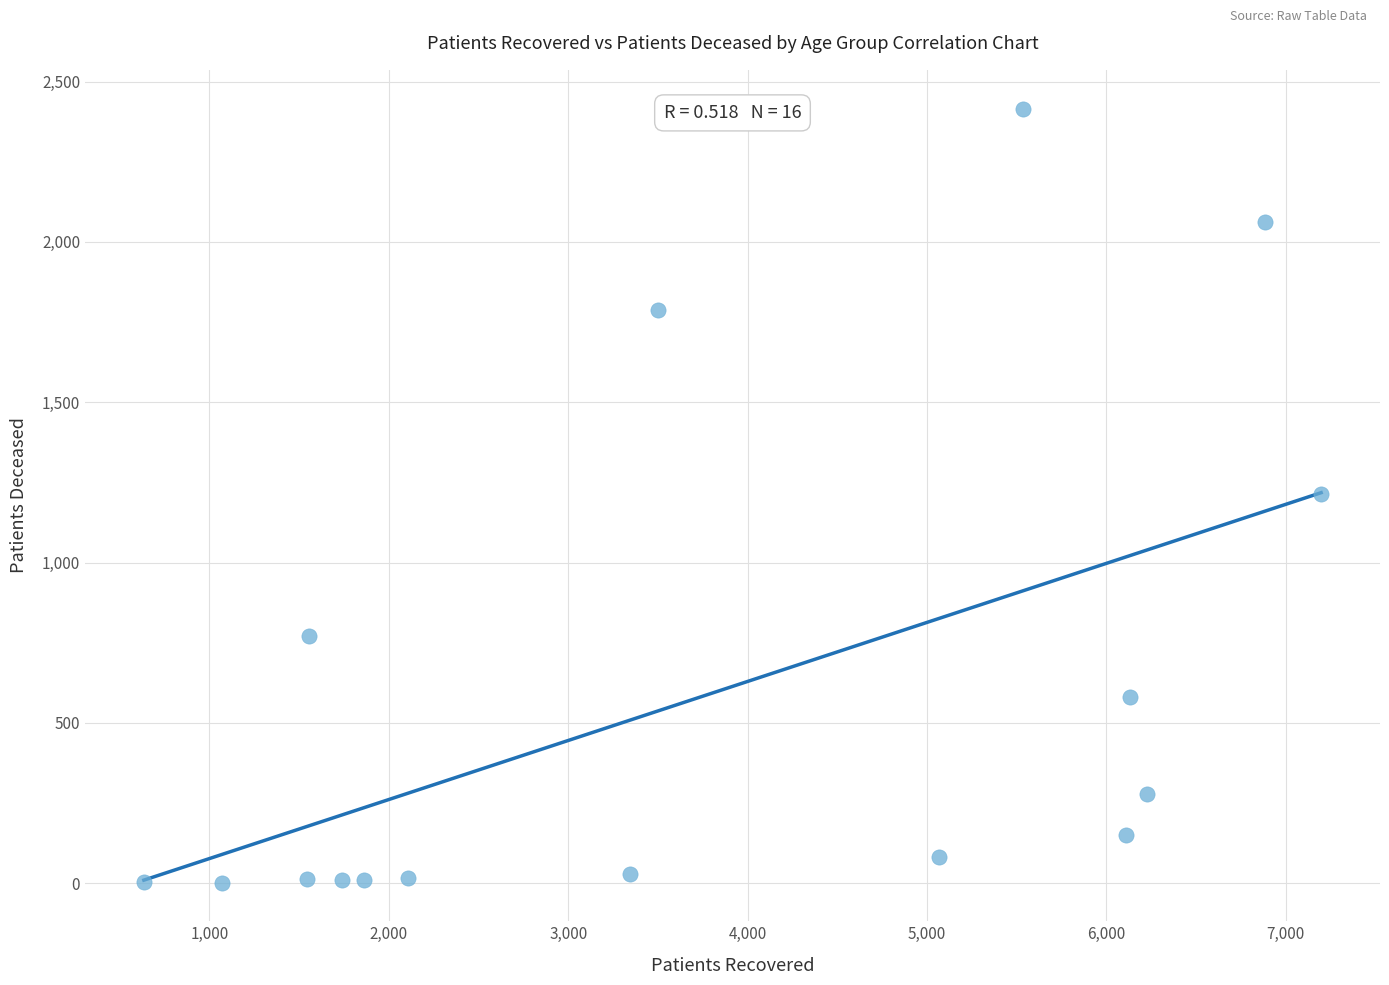

What is the range of X values (max minus min)?

6562